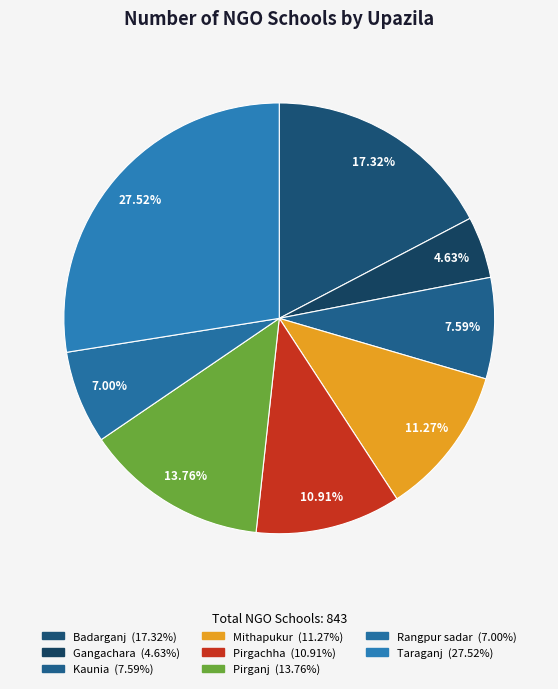

To the nearest percent, what is the combined percentage of Badarganj and Rangpur sadar?

24%